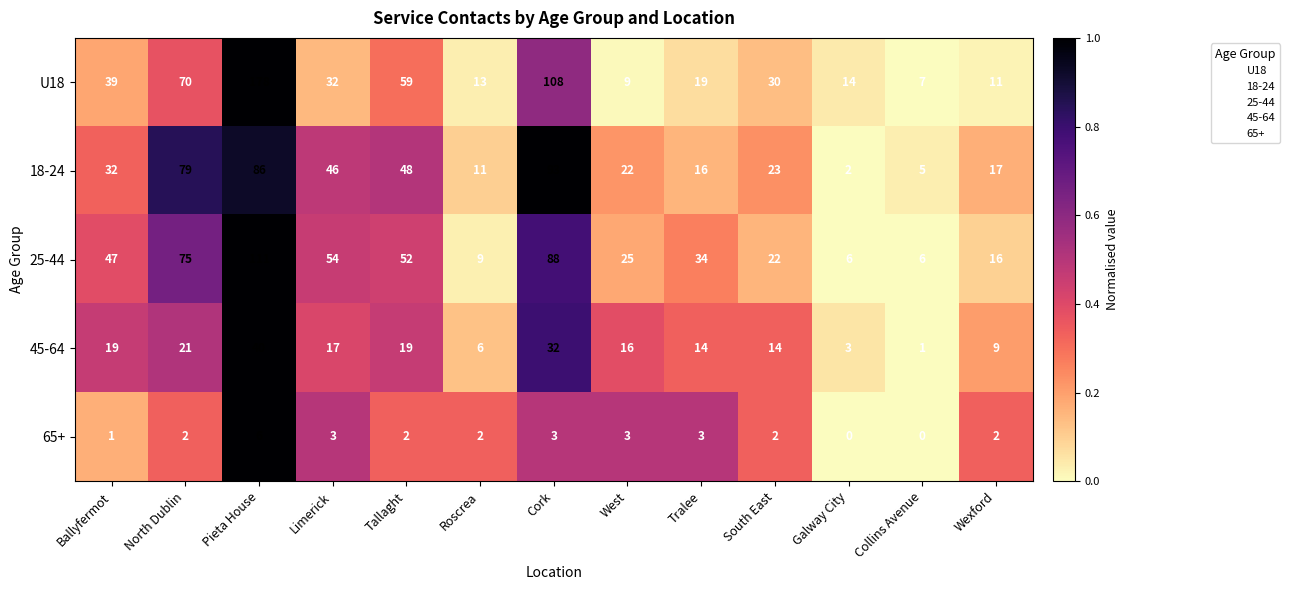

Which series has the widest spread of values?

U18